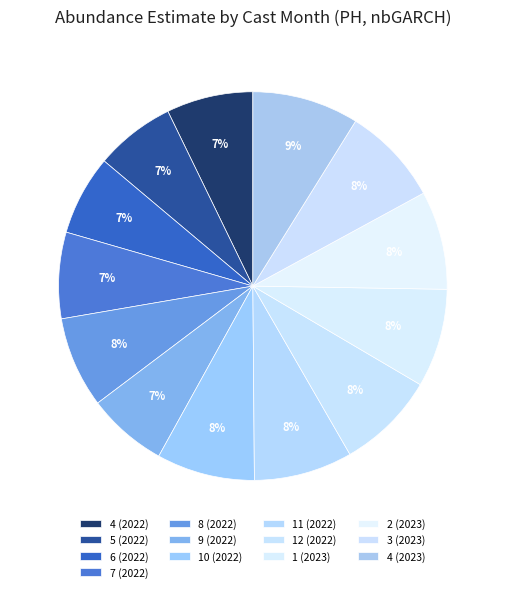

Count the number of slices in the pie.

13